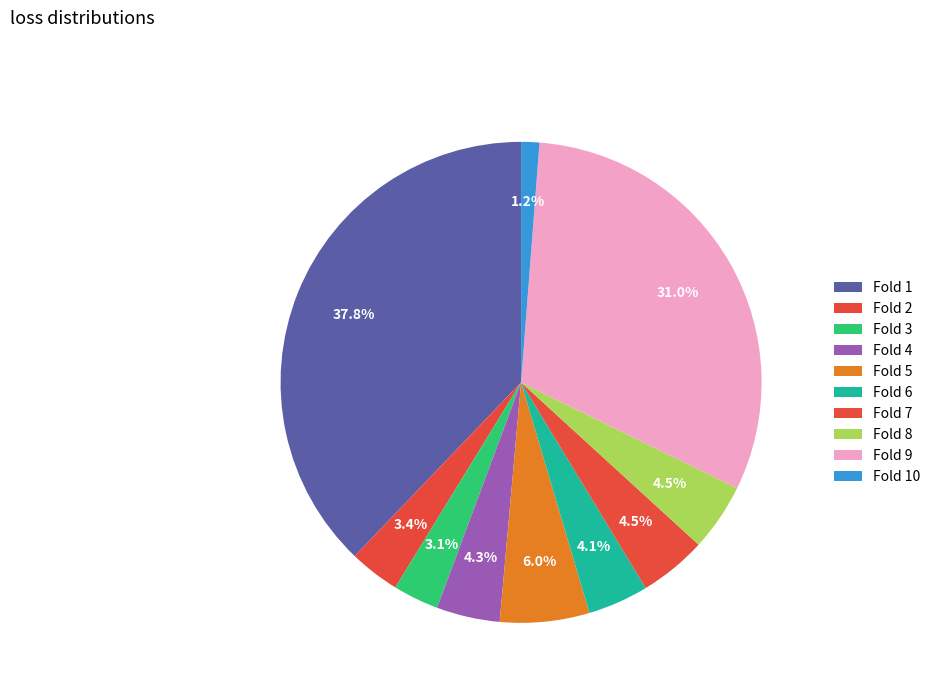

Which has a higher value, Fold 5 or Fold 4?

Fold 5